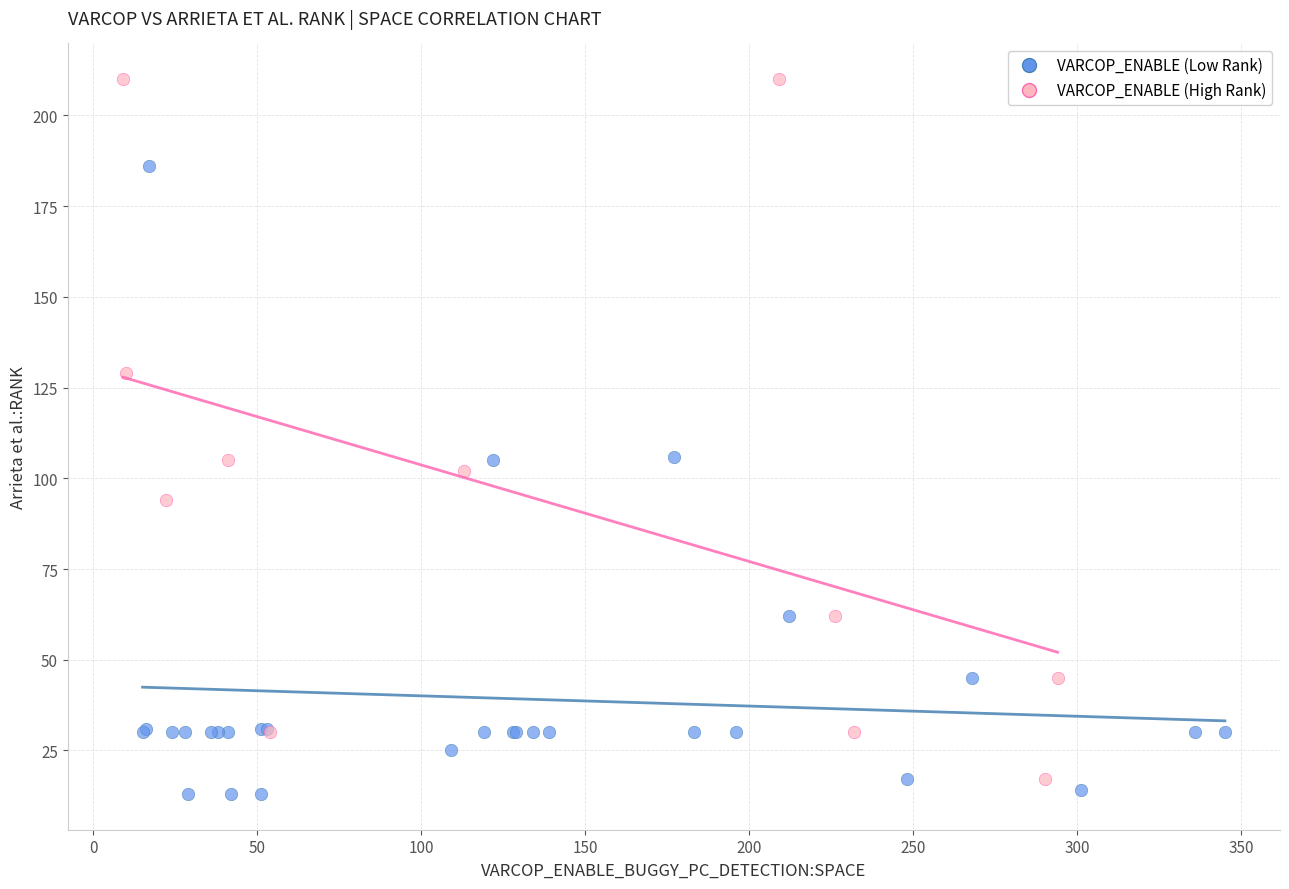

Which series has the largest Y range (max minus min)?

VARCOP_ENABLE (High Rank)